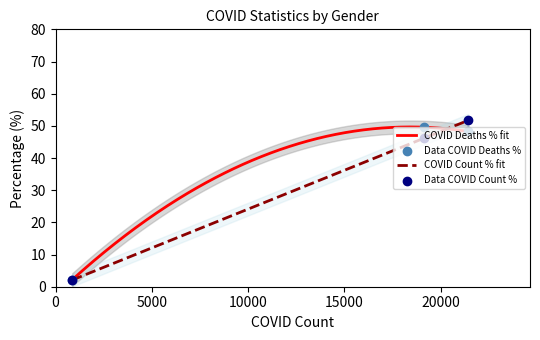

What is the lowest value of the COVID Deaths % fit series?

2.2